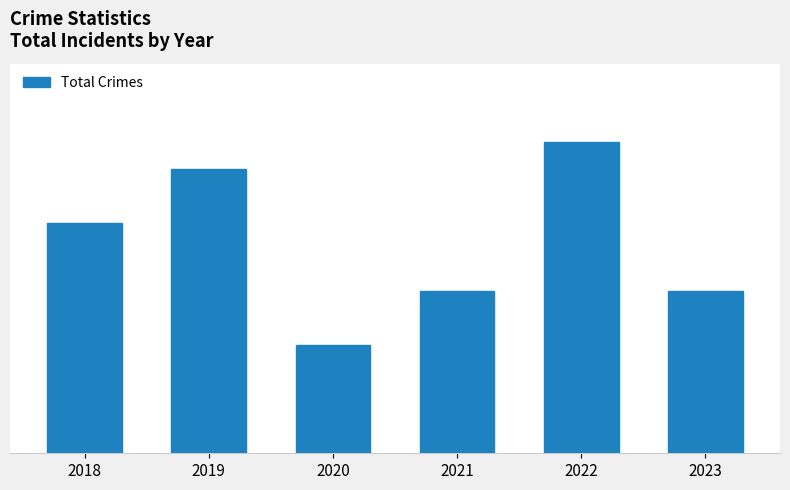

The chart shows a value of 13 at 2022. True or false?

False